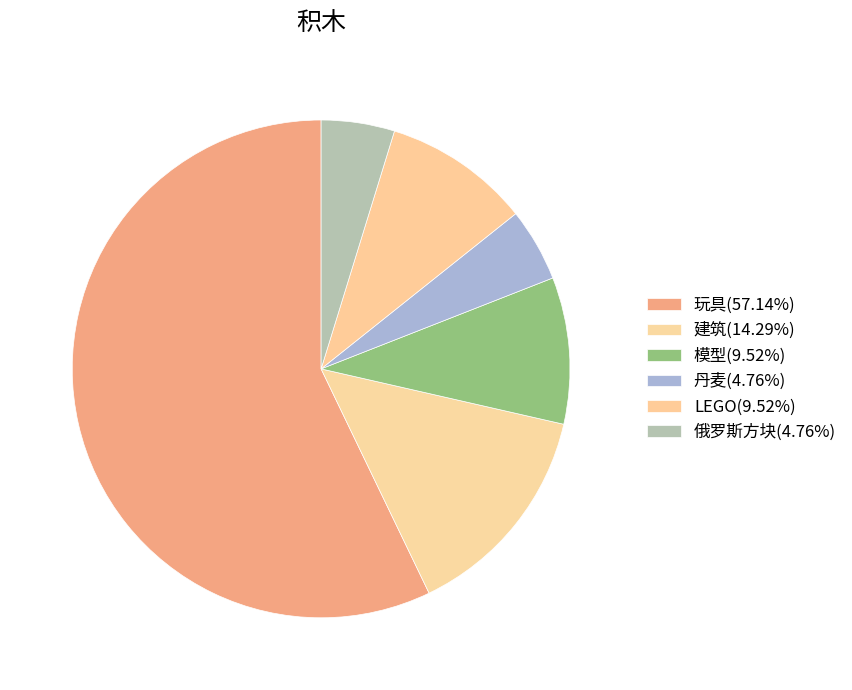

What percentage is the 模型 slice, to the nearest percent?

10%